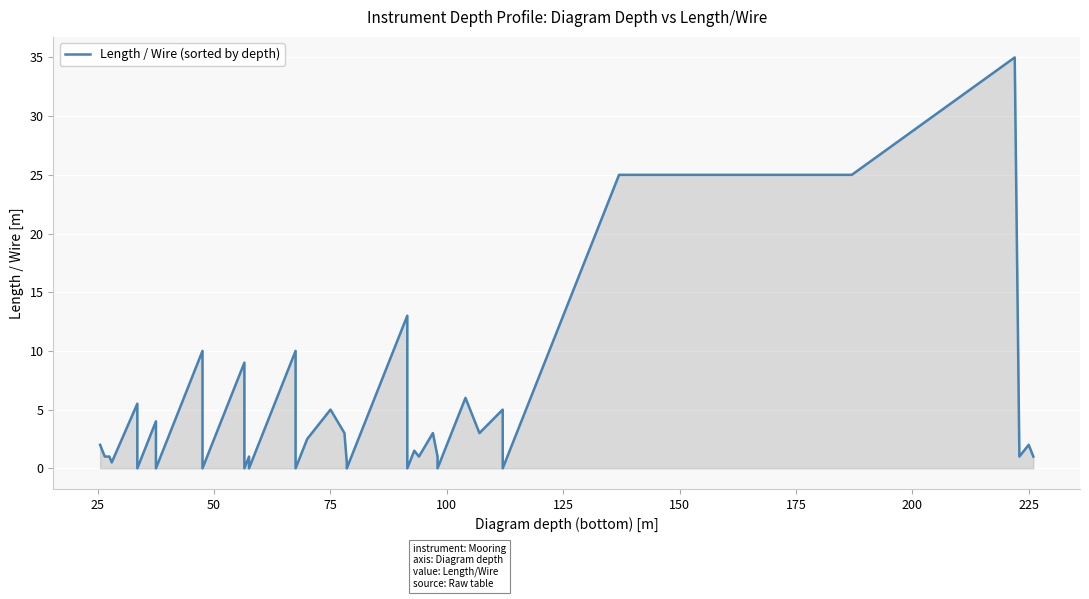

True or false: the data shows 3.1 at 200.

False